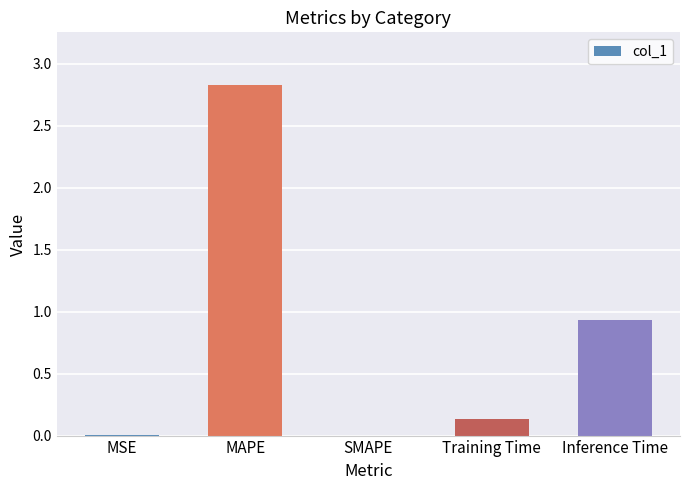

Is it true that the value at MAPE is 2.8?

True